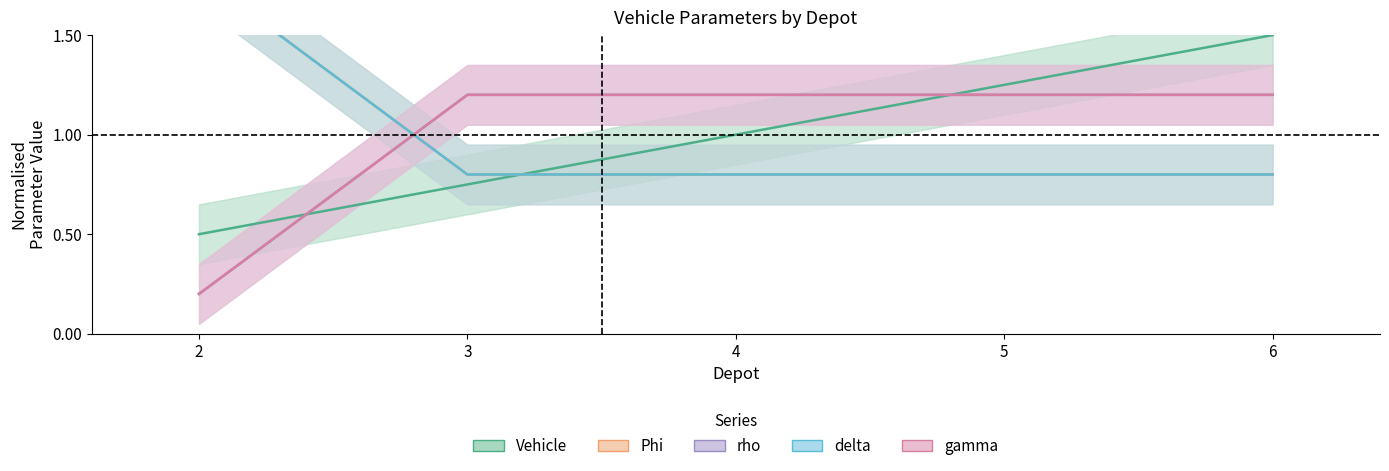

At which label does rho reach its peak?

3